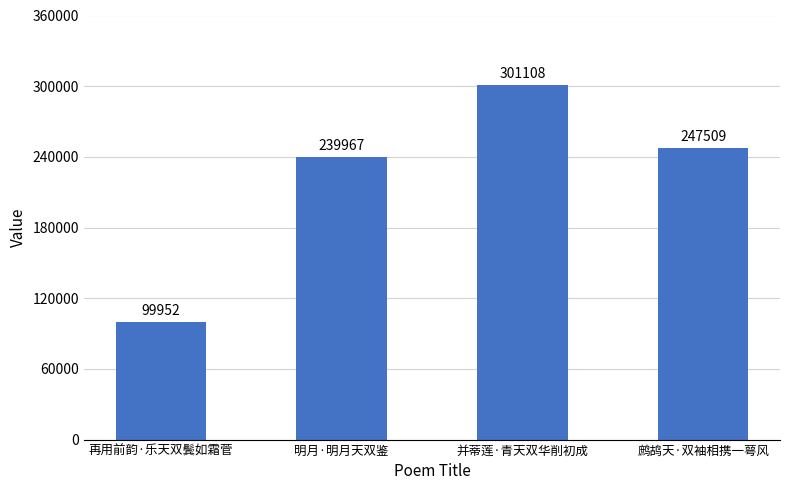

What position from the left is 并蒂莲·青天双华削初成?

3